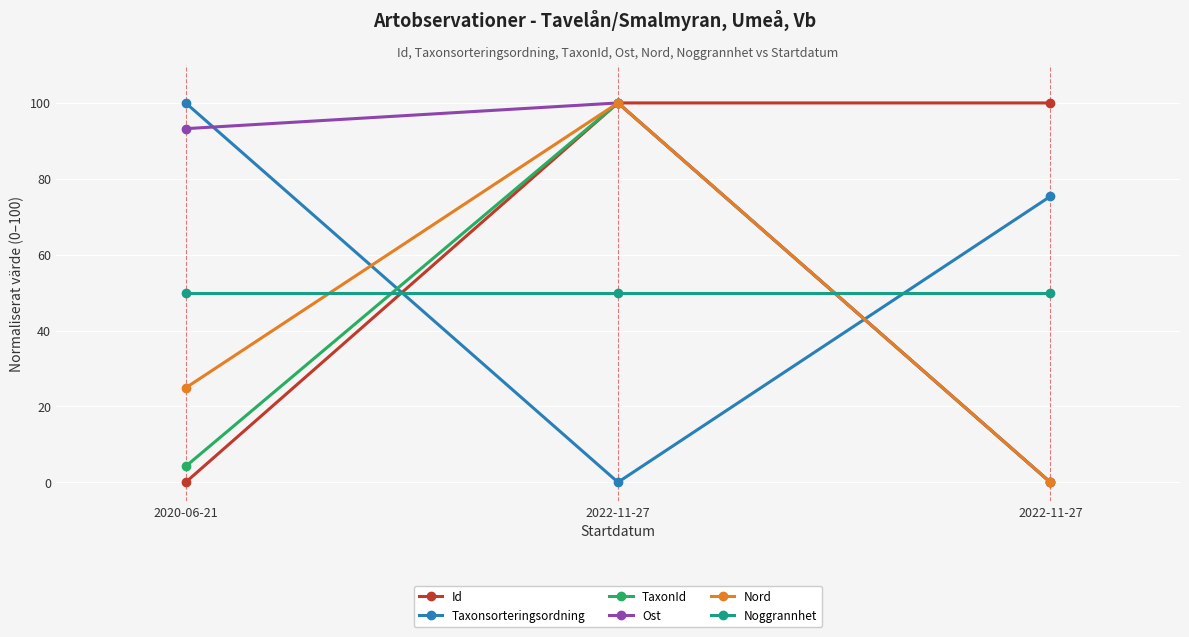

How many categories are shown in the chart?

3